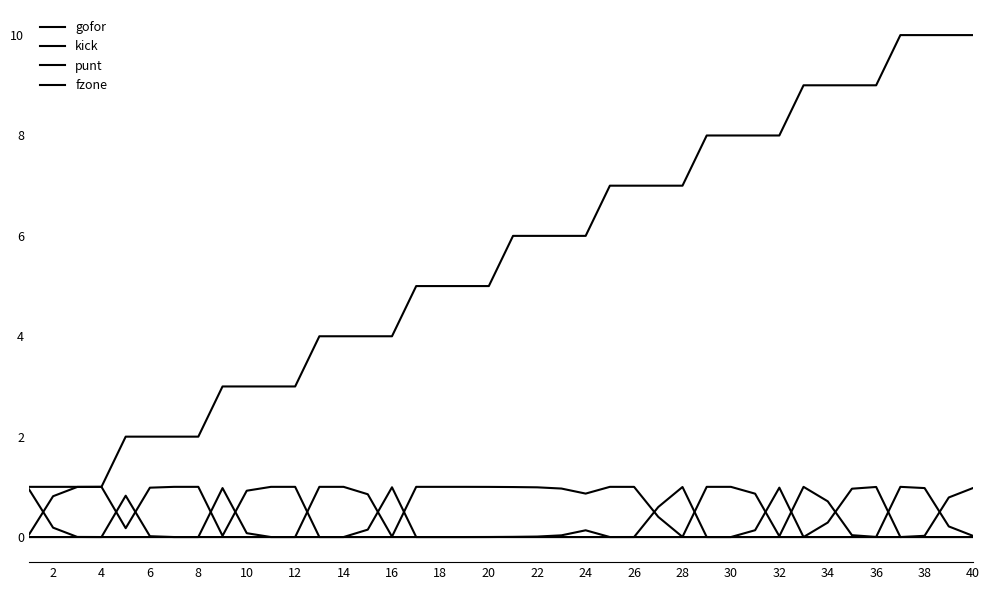

What is the average value of the kick series?

0.2